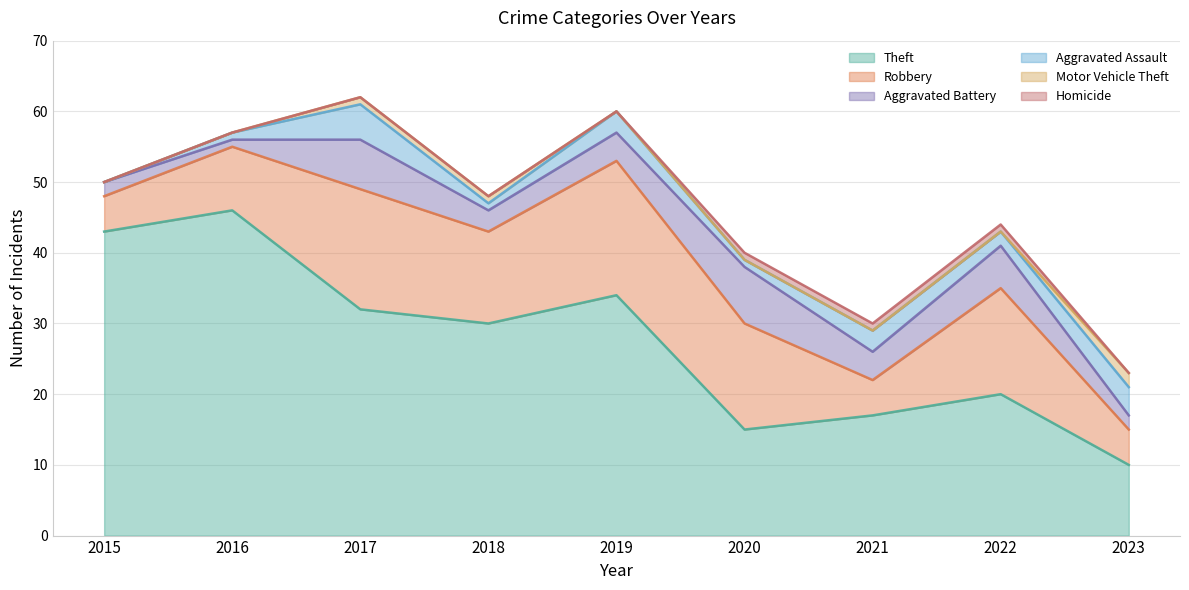

What is the maximum value for Homicide?

1